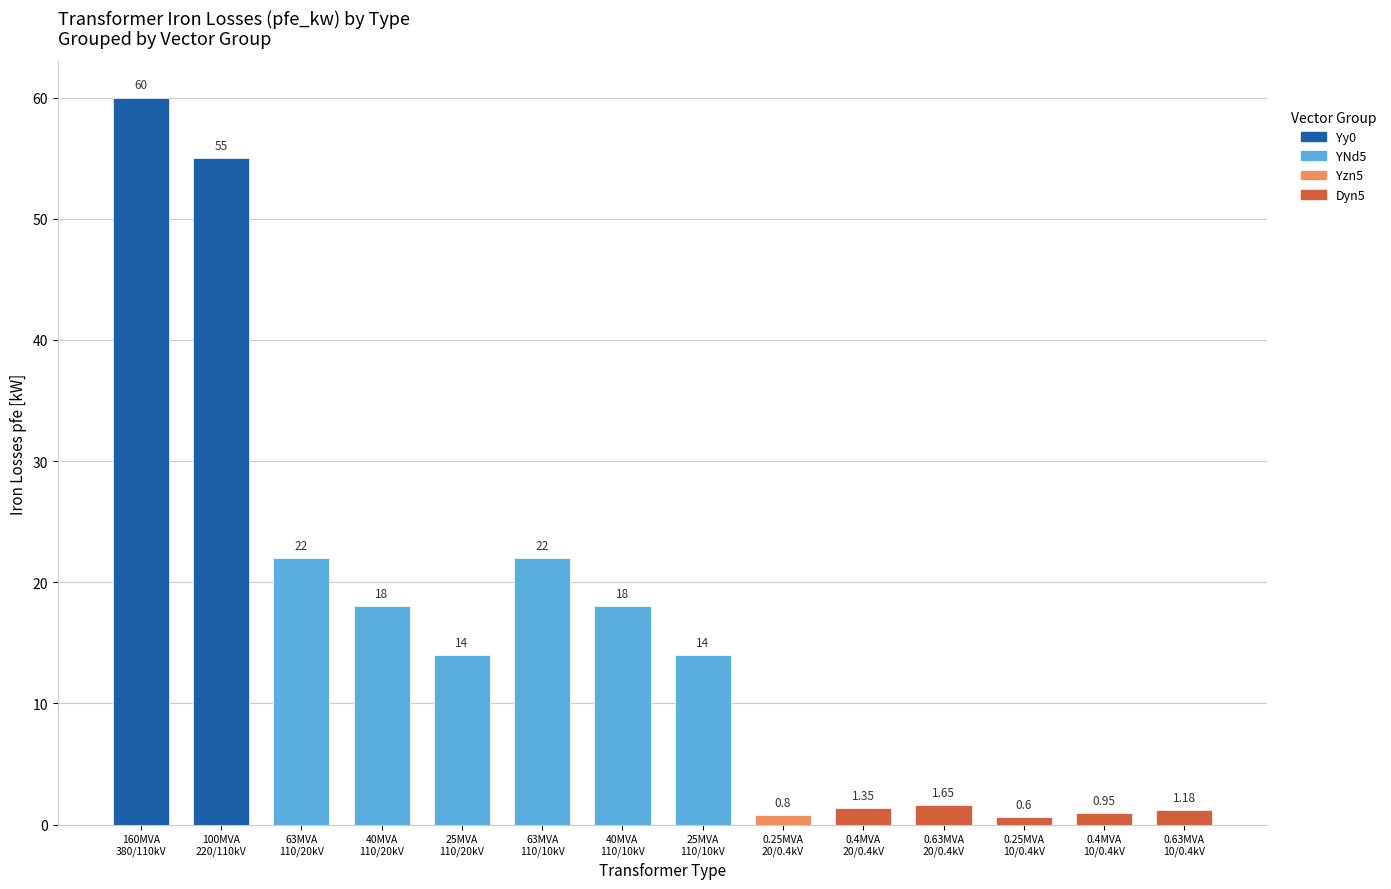

What is the average value?

16.4